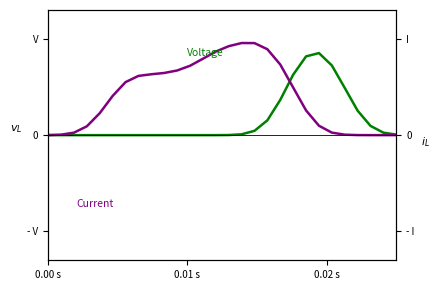

True or false: Voltage has more than 0 interior local peaks.

True